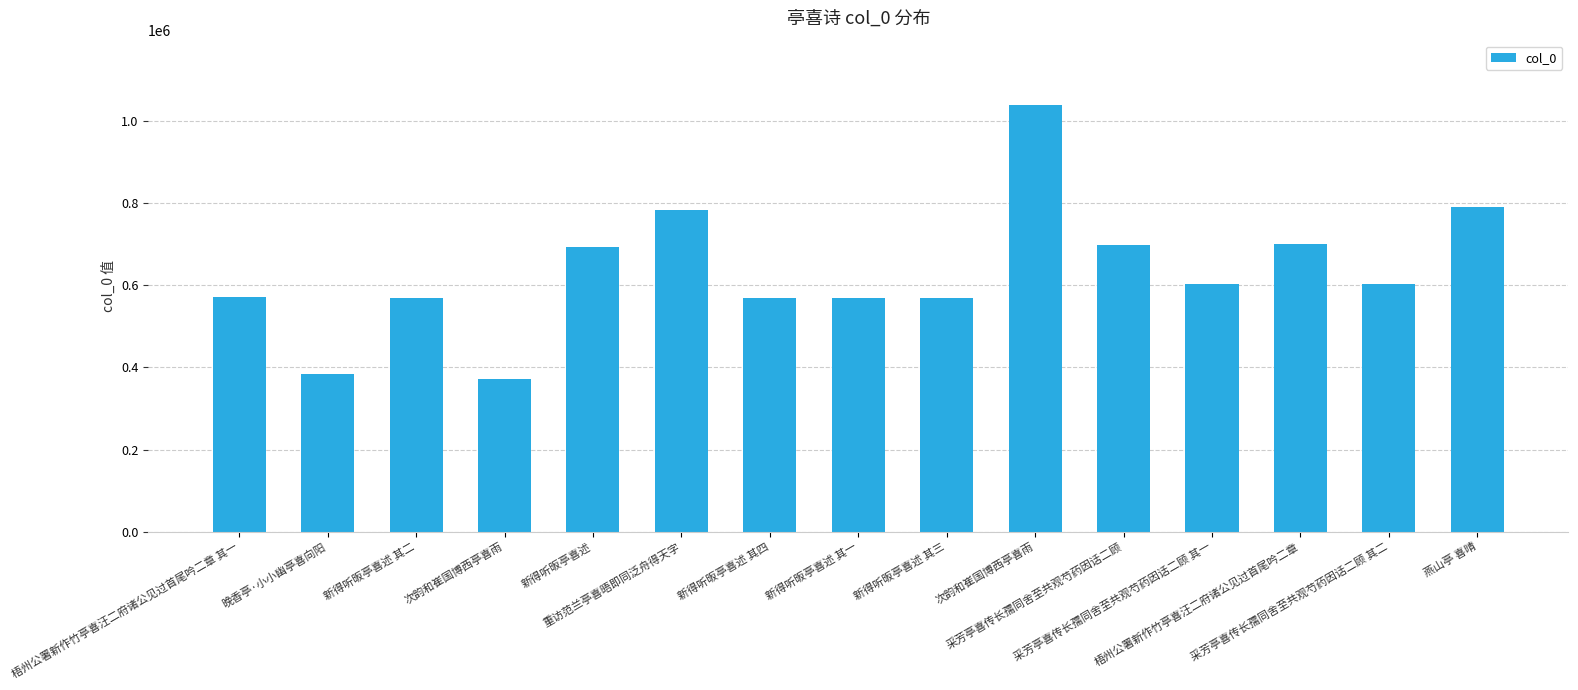

List the labels in order of value, smallest first.

次韵和崔国博西亭喜雨, 晚香亭·小小幽亭喜向阳, 新得听昄亭喜述 其一, 新得听昄亭喜述 其二, 新得听昄亭喜述 其三, 新得听昄亭喜述 其四, 梧州公署新作竹亭喜汪二府诸公见过首尾吟二章 其一, 采芳亭喜传长孺同舍至共观芍药因话二顾 其一, 采芳亭喜传长孺同舍至共观芍药因话二顾 其二, 新得听昄亭喜述, 采芳亭喜传长孺同舍至共观芍药因话二顾, 梧州公署新作竹亭喜汪二府诸公见过首尾吟二章, 重访范兰亭喜晤即同泛舟得天字, 燕山亭 喜晴, 次韵和崔国博西亭喜雨